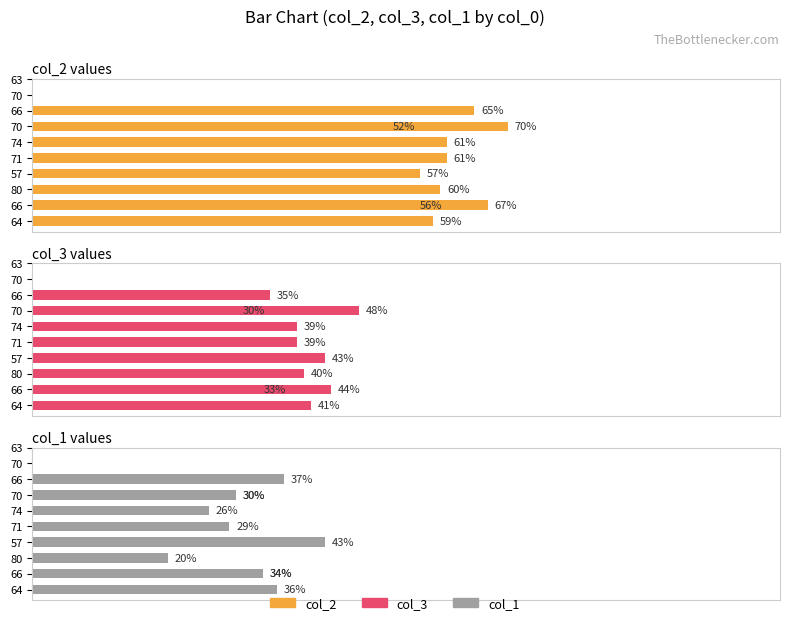

What is the difference between the second highest and minimum values in the col_3 series?

14